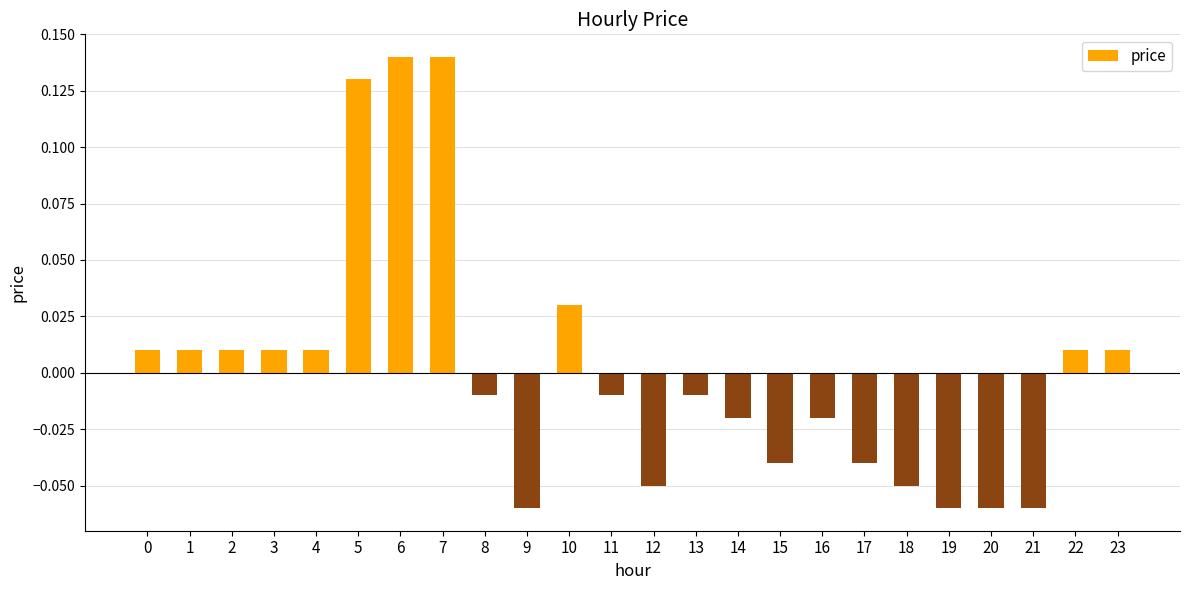

Are the bars grouped side by side (vs. stacked)?

No